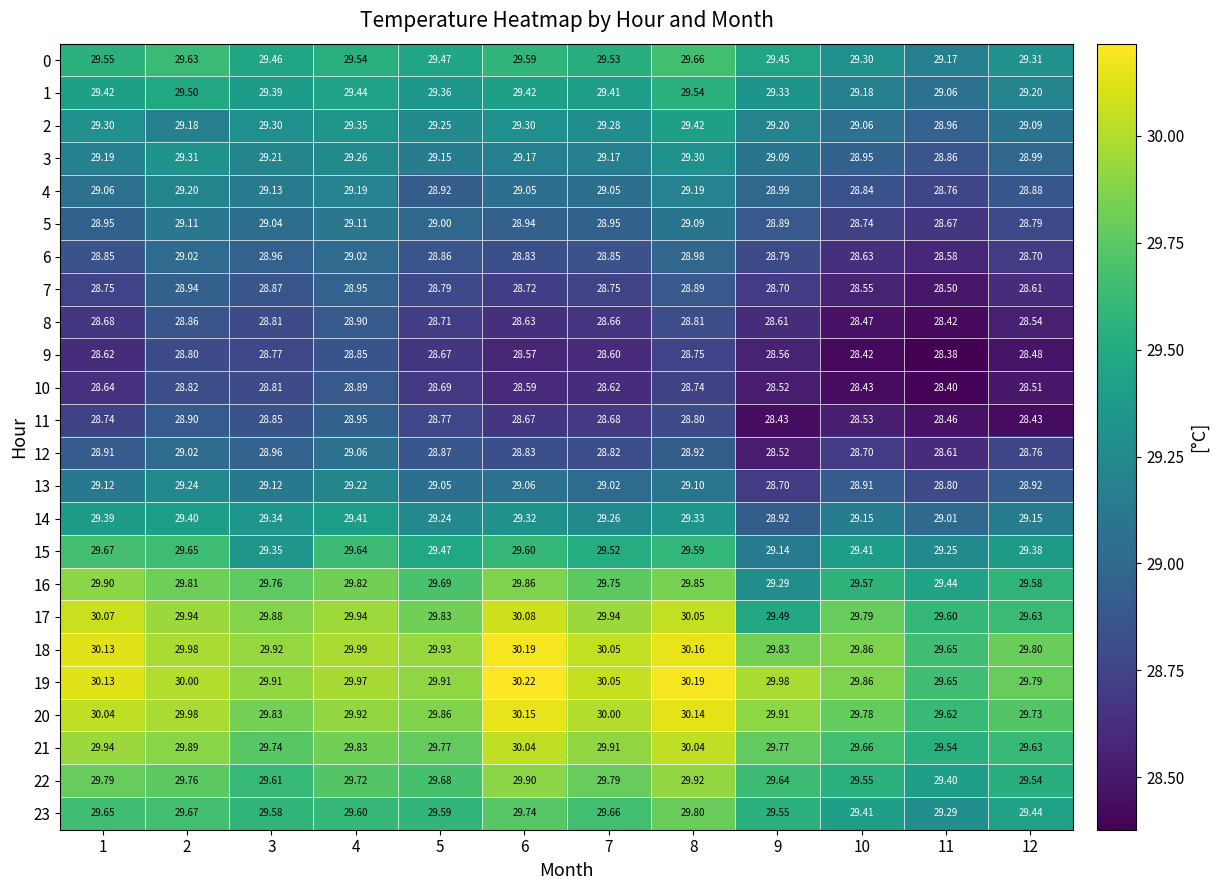

How many distinct data groups are displayed?

24